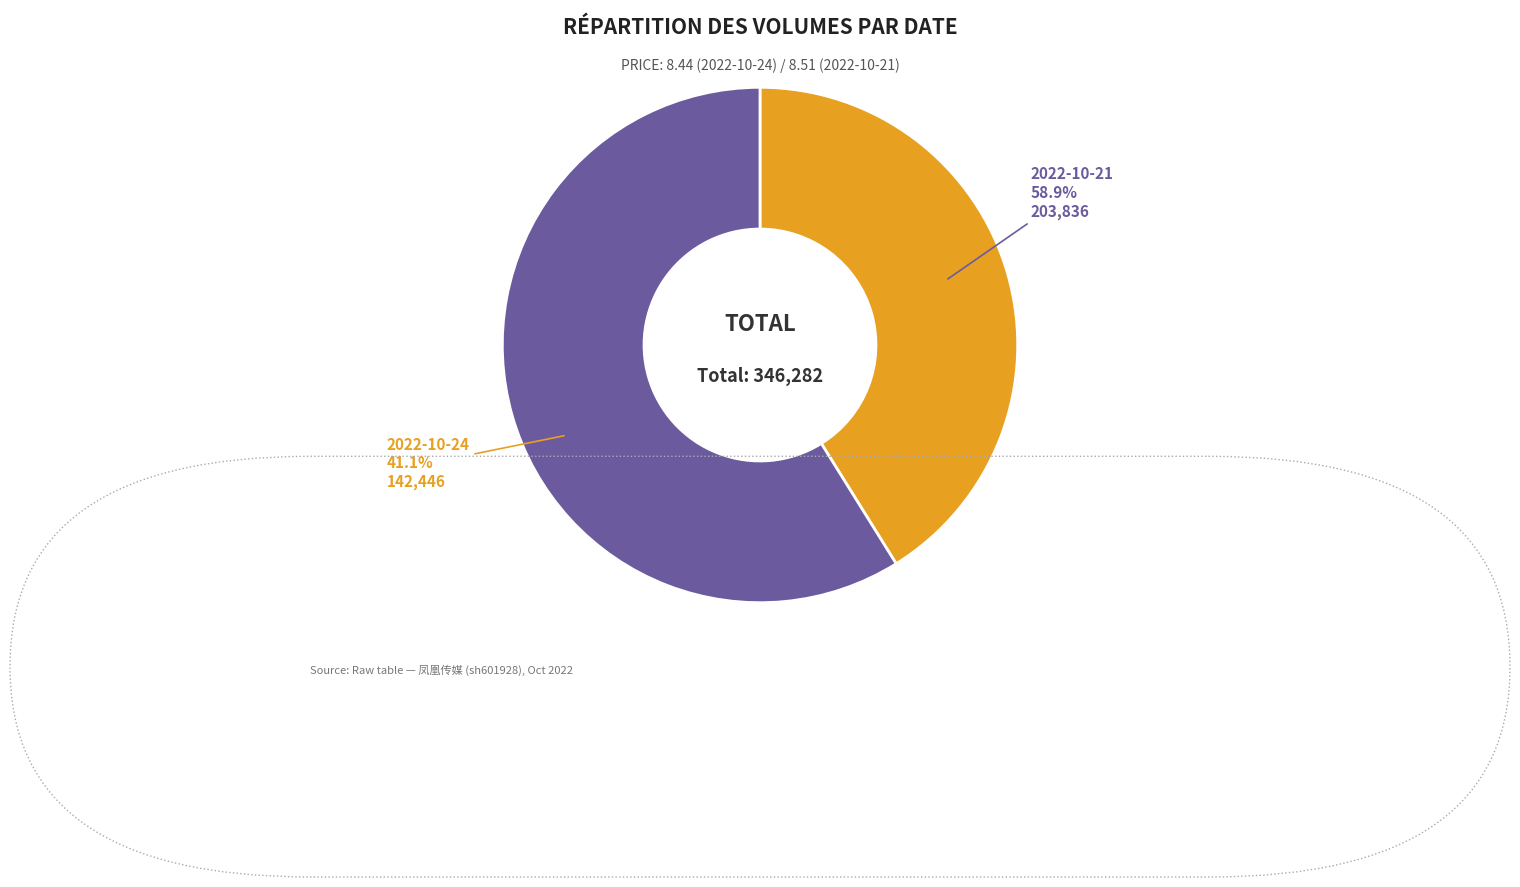

The 2022-10-21 slice represents 59% of the pie. True or false?

True